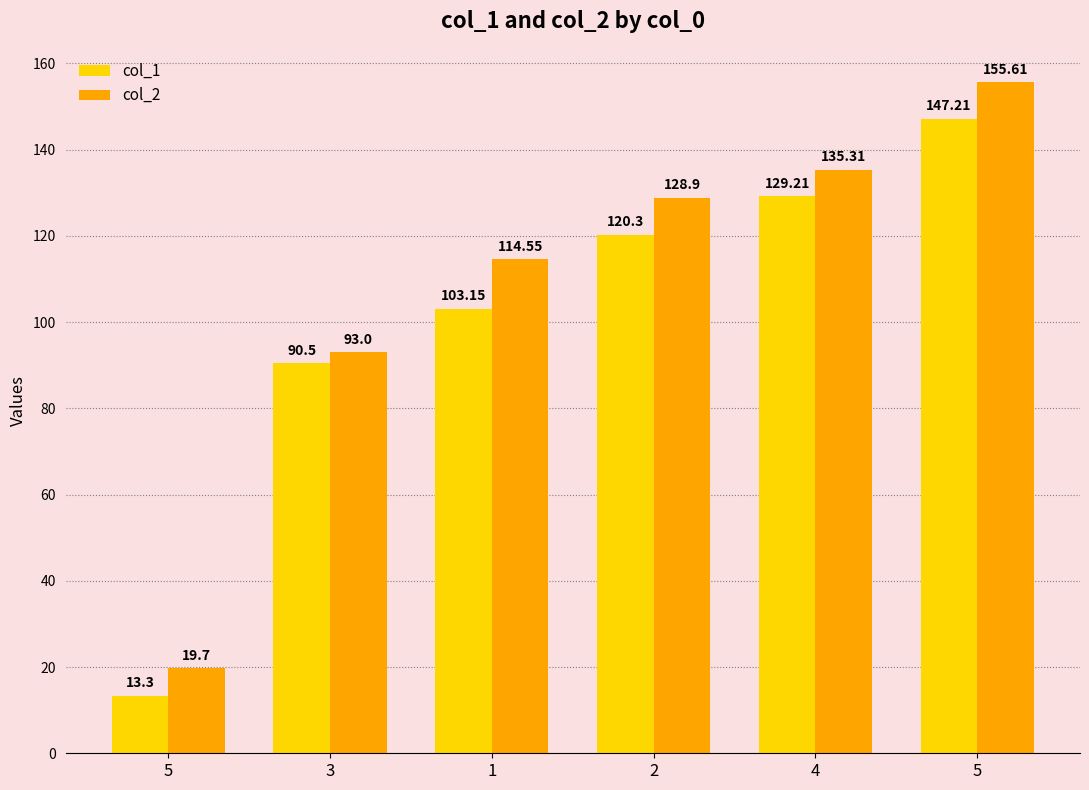

What is the label of the 6th bar from the right?

5